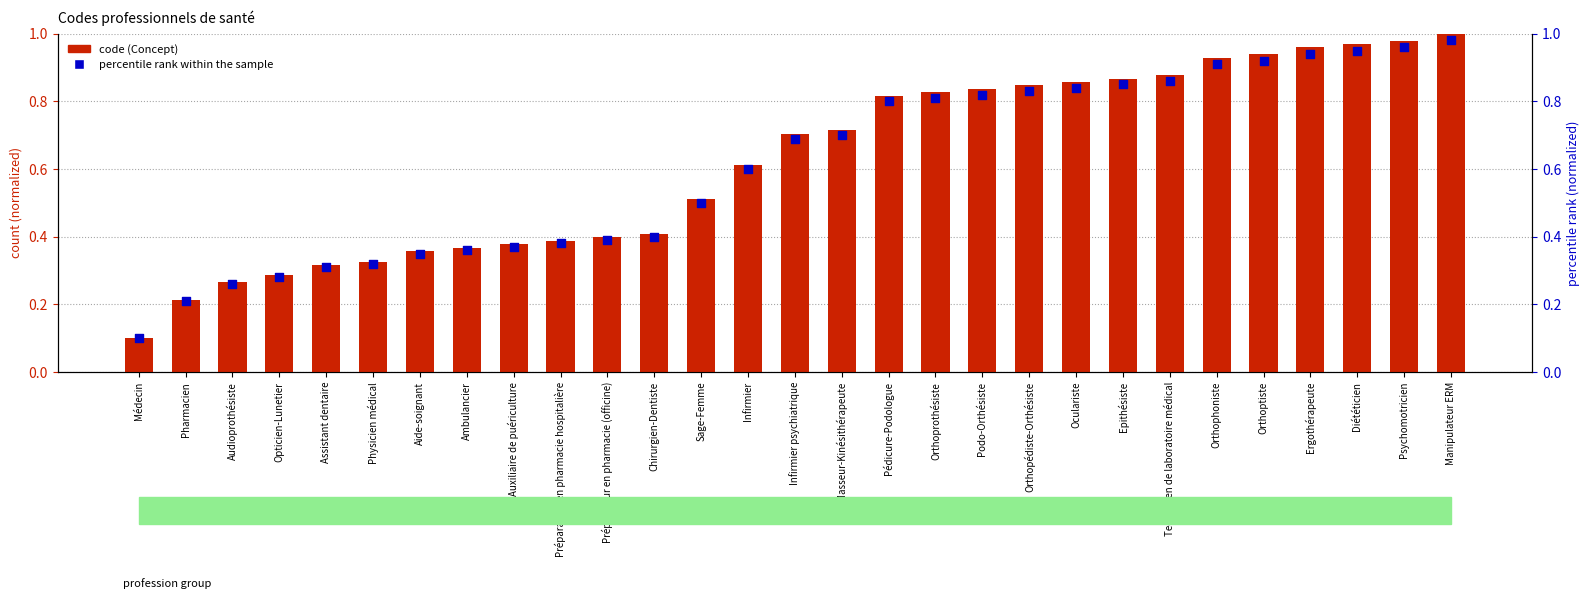

Which series reaches the minimum Y coordinate?

percentile rank within the sample